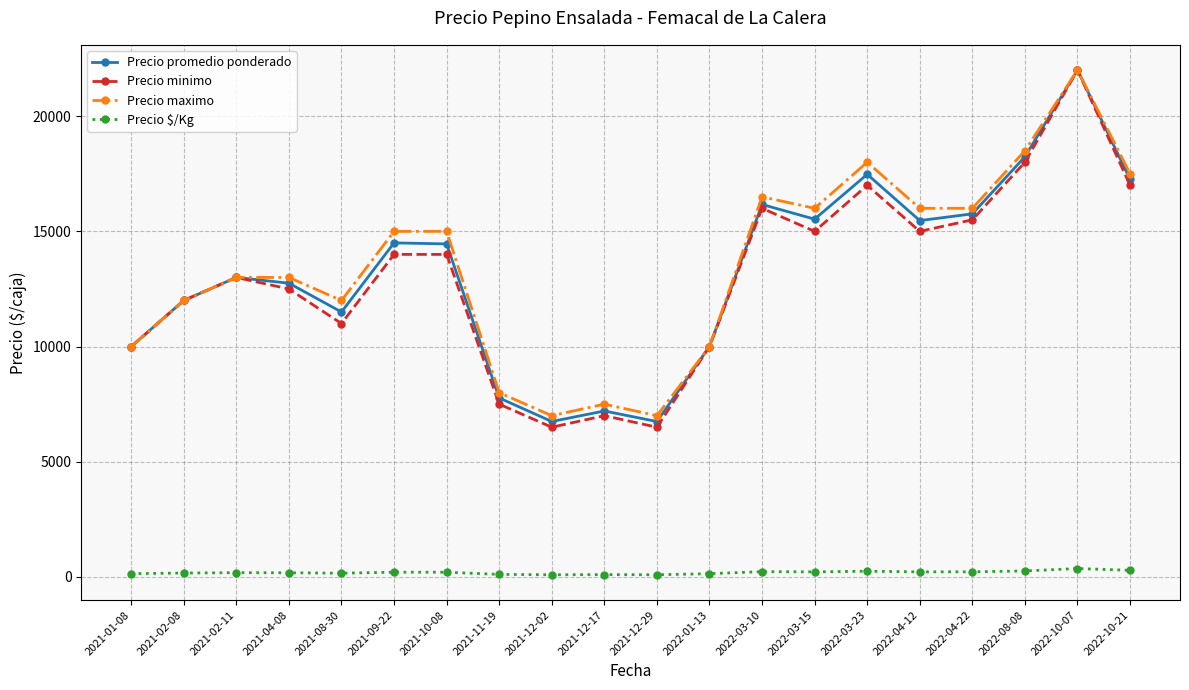

True or false: Precio maximo has more than 0 interior local peaks.

True